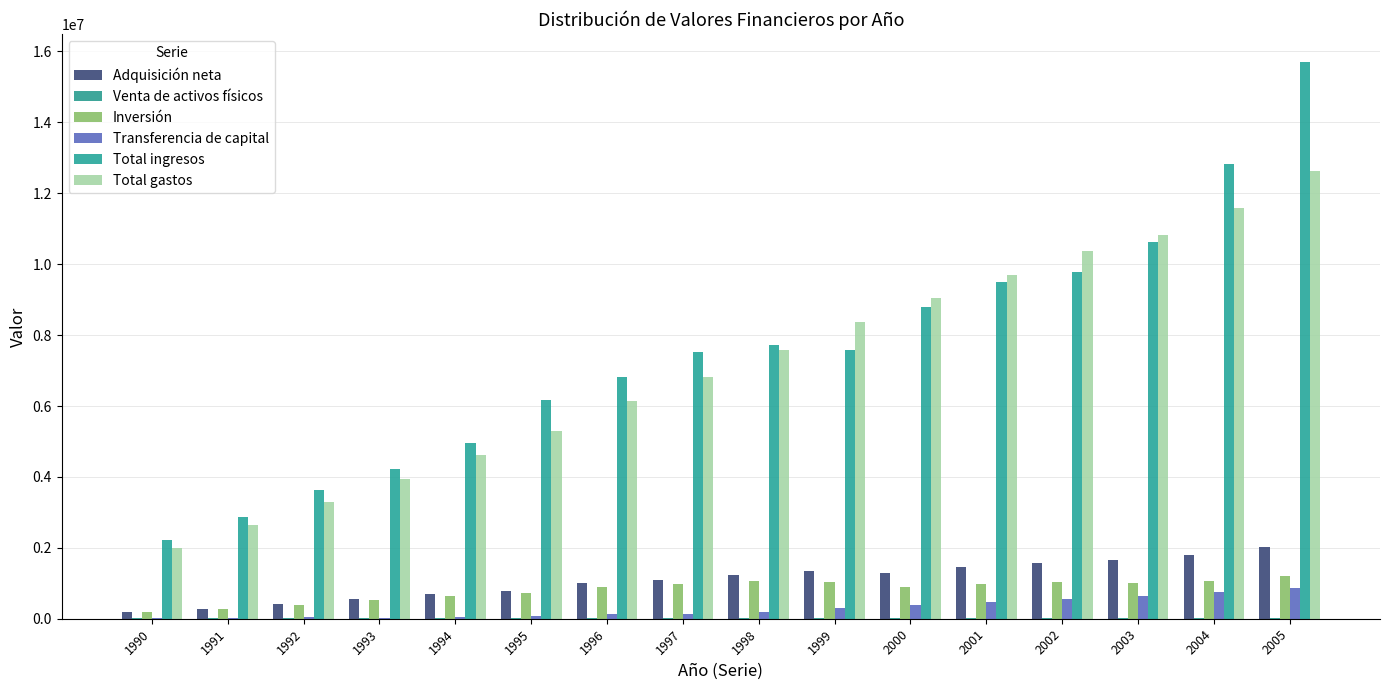

Reading right to left, what are all the values shown in this chart?

Adquisición neta: 2005=2032769	2004=1798037	2003=1654978	2002=1582409	2001=1452061	2000=1287790	1999=1346110	1998=1231912	1997=1094942	1996=1001532	1995=790284	1994=695038	1993=551934	1992=419525	1991=280682	1990=196149
Venta de activos físicos: 2005=26555	2004=20886	2003=11316	2002=19231	2001=11982	2000=9665	1999=7139	1998=19223	1997=24516	1996=9158	1995=15586	1994=18770	1993=16154	1992=18627	1991=24081	1990=14271
Inversión: 2005=1200355	2004=1051720	2003=1013141	2002=1032511	2001=979028	2000=905489	1999=1037655	1998=1074247	1997=992294	1996=884474	1995=729634	1994=653770	1993=535564	1992=386513	1991=278941	1990=186200
Transferencia de capital: 2005=858969	2004=767203	2003=653153	2002=569130	2001=485015	2000=391965	1999=315594	1998=176889	1997=127165	1996=126215	1995=76236	1994=60038	1993=32524	1992=51639	1991=25822	1990=24220
Total ingresos: 2005=15707432	2004=12819252	2003=10615682	2002=9790003	2001=9485034	2000=8789317	1999=7577013	1998=7722601	1997=7519301	1996=6816796	1995=6166235	1994=4965803	1993=4232004	1992=3623366	1991=2867718	1990=2225152
Total gastos: 2005=12641684	2004=11585918	2003=10833818	2002=10364177	2001=9701111	2000=9046644	1999=8365233	1998=7565987	1997=6806303	1996=6129796	1995=5284856	1994=4615007	1993=3954108	1992=3280424	1991=2640994	1990=1990813